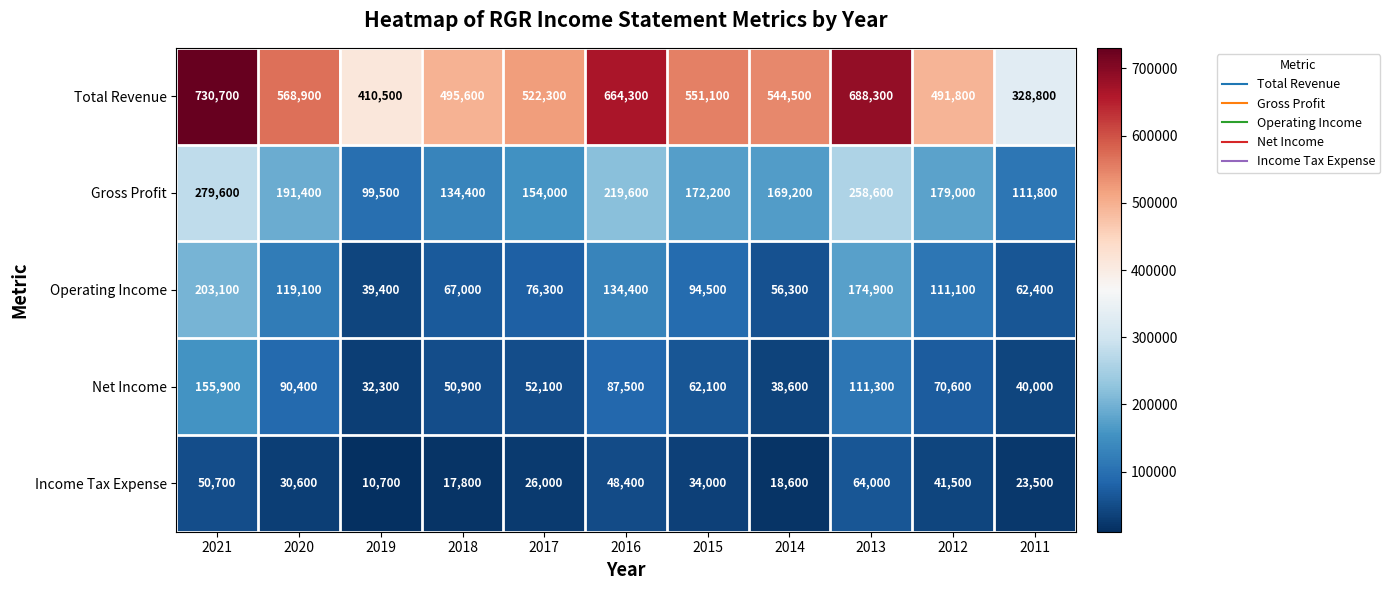

Between 2015 and 2011, which series saw the biggest shift?

Total Revenue